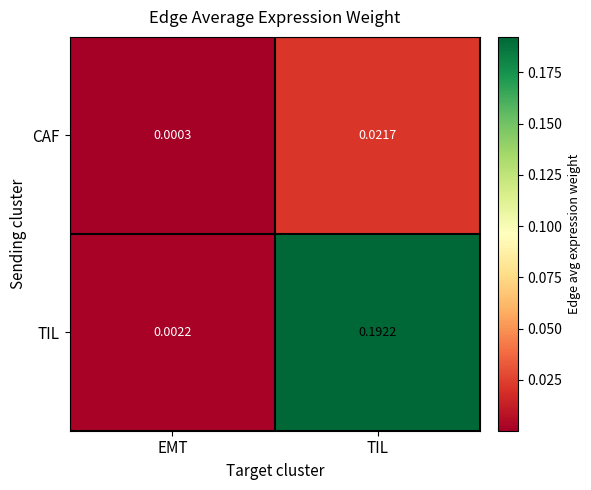

At EMT, list the series in order from largest to smallest.

TIL, CAF